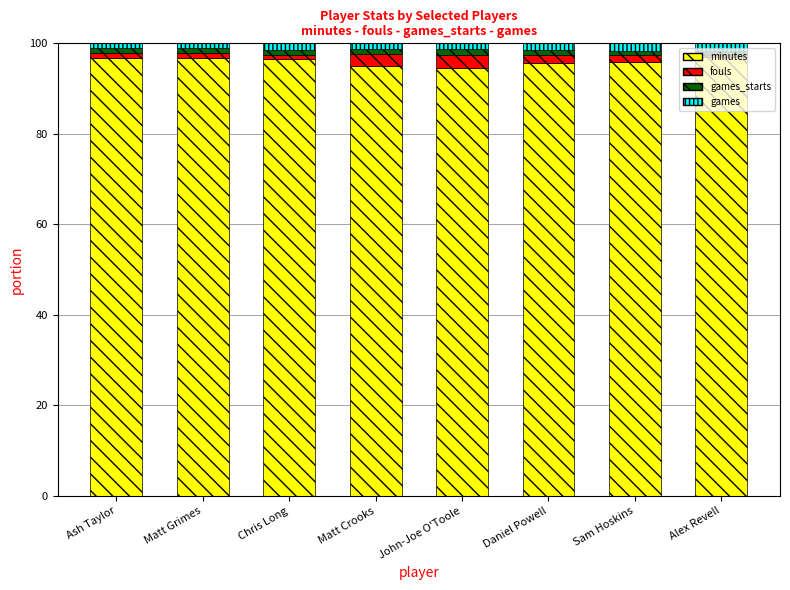

Are the bars horizontal?

No